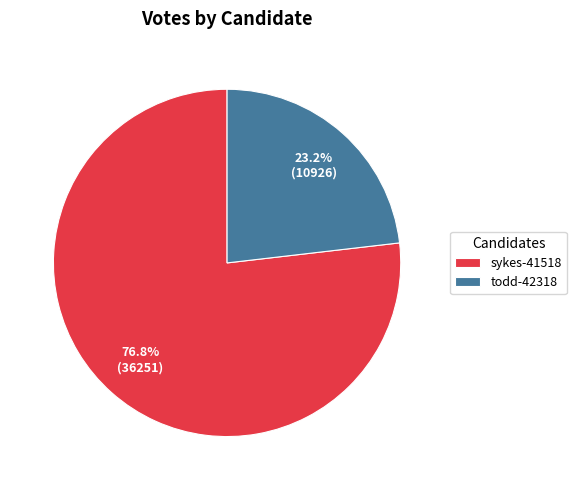

How many segments does this pie chart have?

2